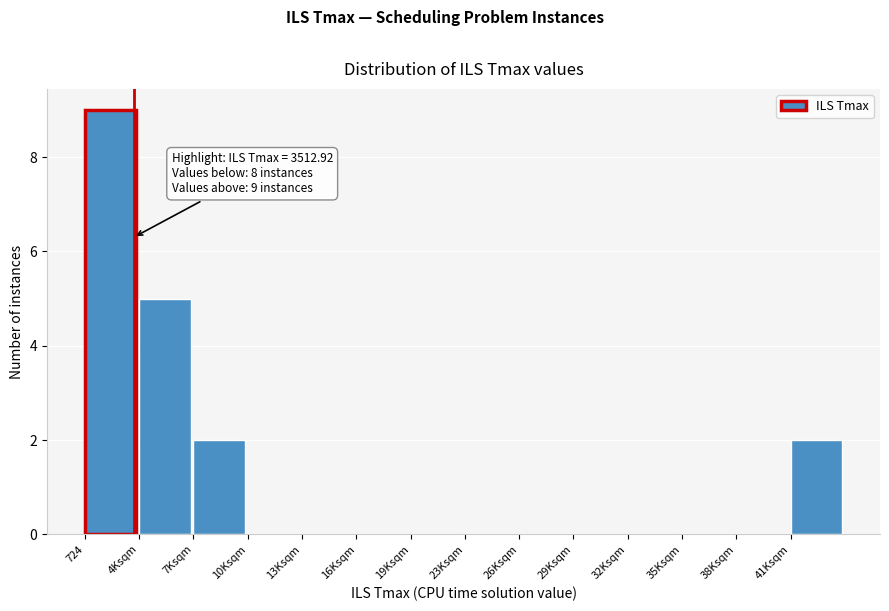

Reading left to right, list all the values displayed in this chart.

724=9	4Ksqm=5	7Ksqm=2	10Ksqm=0	13Ksqm=0	16Ksqm=0	19Ksqm=0	23Ksqm=0	26Ksqm=0	29Ksqm=0	32Ksqm=0	35Ksqm=0	38Ksqm=0	41Ksqm=2